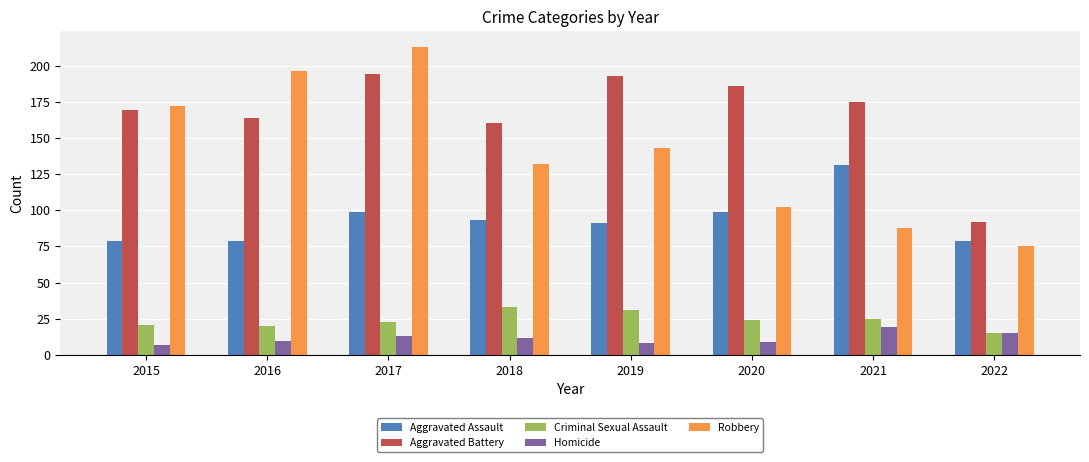

Which series has the widest spread of values?

Robbery